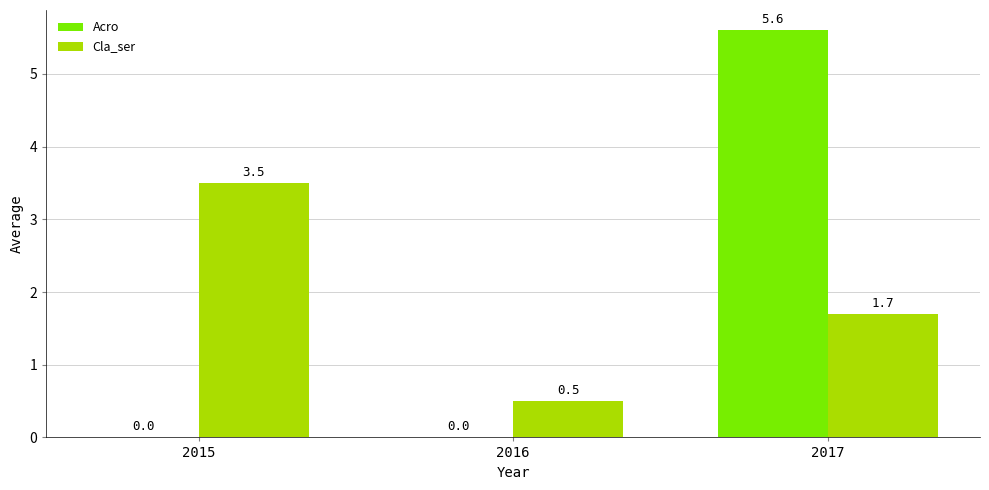

Which series has the widest spread of values?

Acro